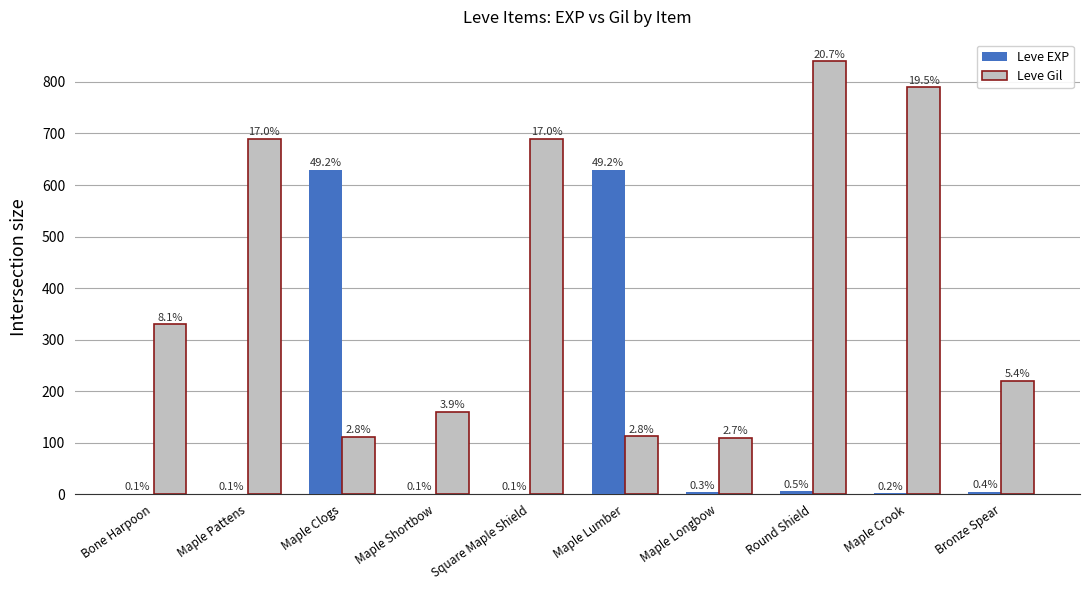

List the labels in order of Leve Gil value, largest first.

Round Shield, Maple Crook, Maple Pattens, Square Maple Shield, Bone Harpoon, Bronze Spear, Maple Shortbow, Maple Lumber, Maple Clogs, Maple Longbow